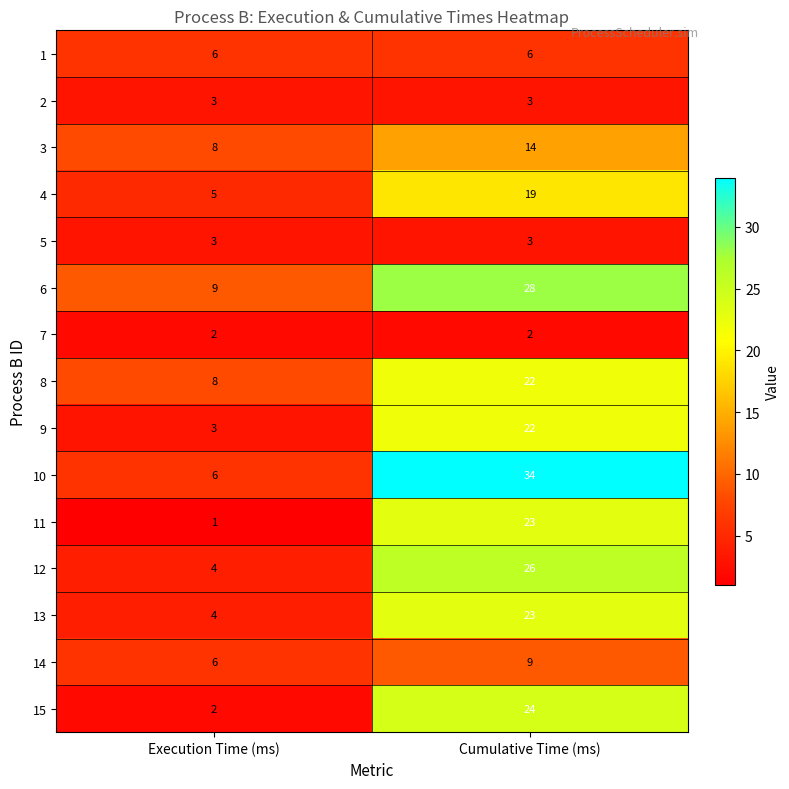

At which label is 10 closest to 20?

Execution Time (ms)